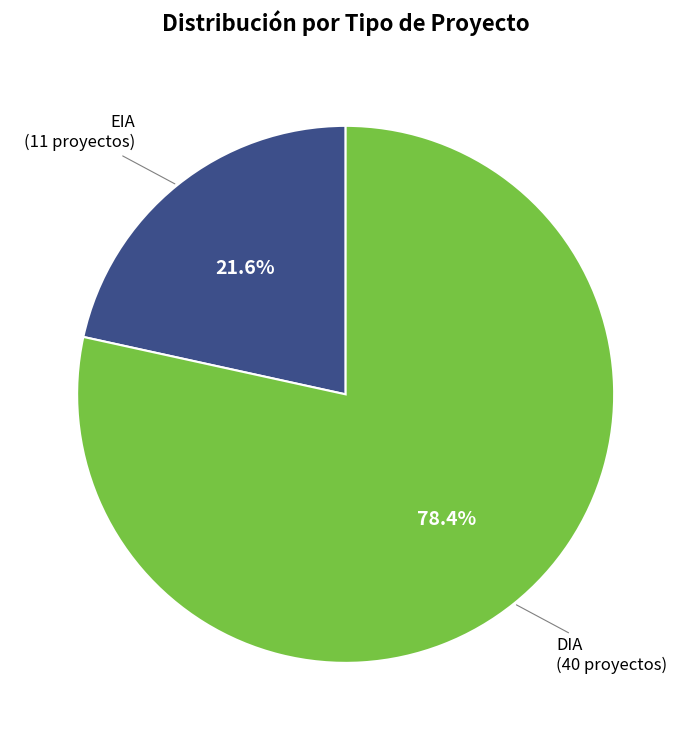

Is there any slice that represents more than half of the pie?

Yes